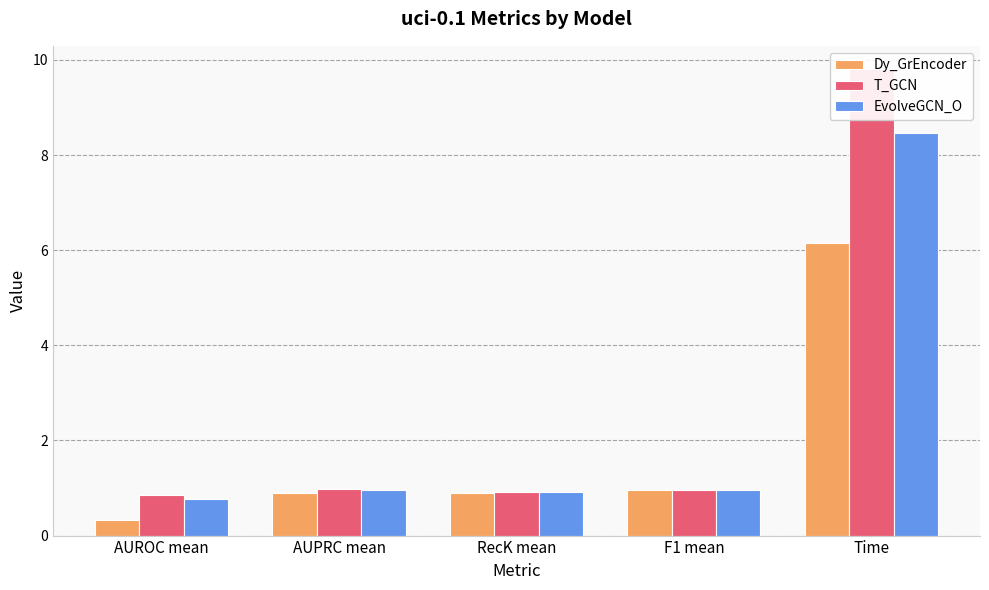

What is the value of the EvolveGCN_O bar at the 3rd from the left?

0.9